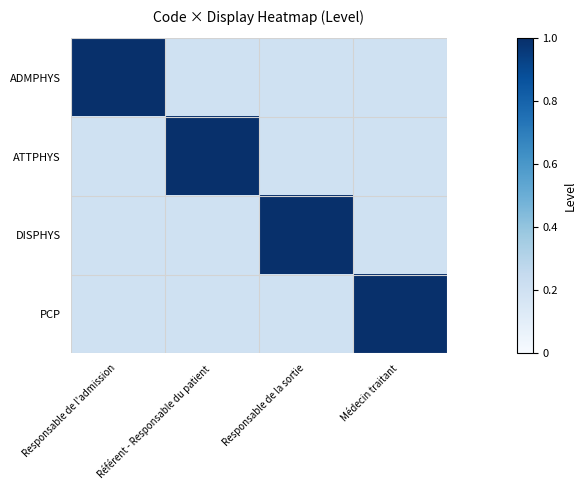

Reading right to left, transcribe all the data shown in this chart.

ADMPHYS: Médecin traitant=0.2	Responsable de la sortie=0.2	Référent - Responsable du patient=0.2	Responsable de l'admission=1.0
ATTPHYS: Médecin traitant=0.2	Responsable de la sortie=0.2	Référent - Responsable du patient=1.0	Responsable de l'admission=0.2
DISPHYS: Médecin traitant=0.2	Responsable de la sortie=1.0	Référent - Responsable du patient=0.2	Responsable de l'admission=0.2
PCP: Médecin traitant=1.0	Responsable de la sortie=0.2	Référent - Responsable du patient=0.2	Responsable de l'admission=0.2